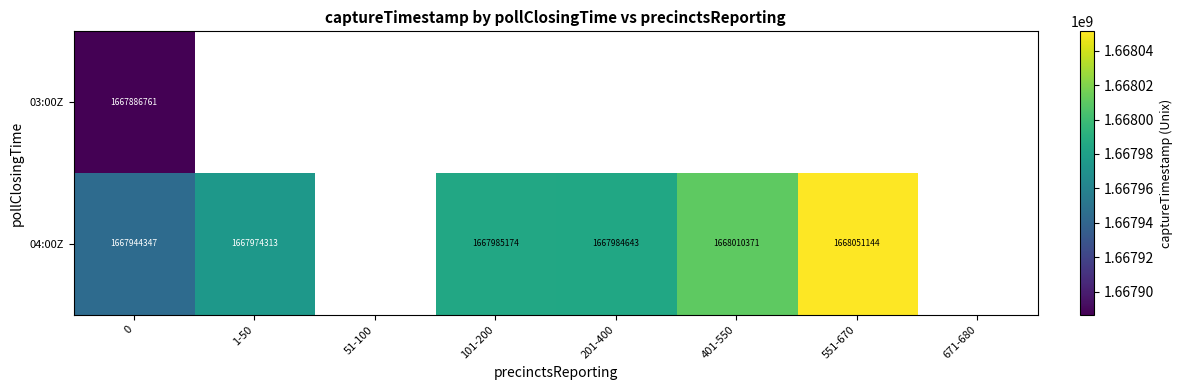

At 0, list the series in order from smallest to largest.

03:00Z, 04:00Z